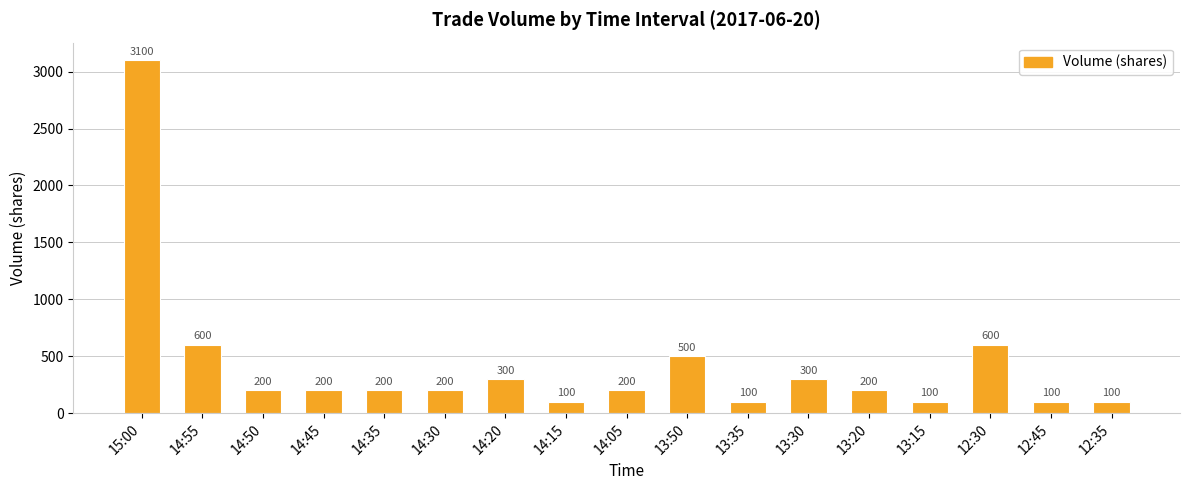

What is the average value?

418